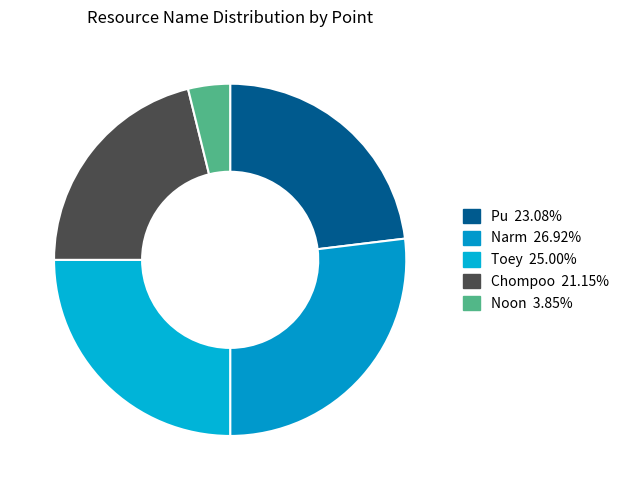

How many segments does this pie chart have?

5